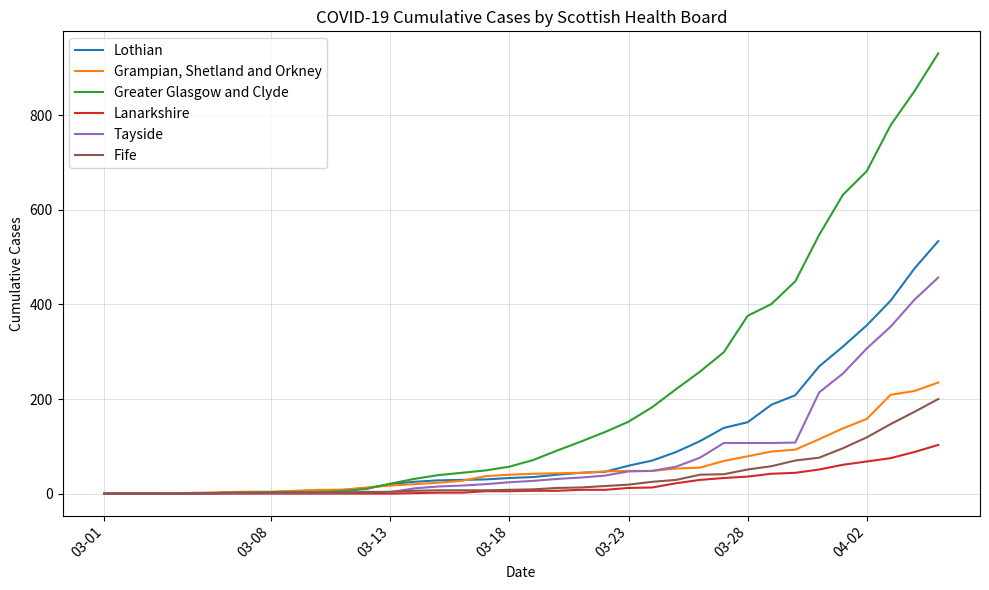

Which series has the largest total across all categories?

Greater Glasgow and Clyde